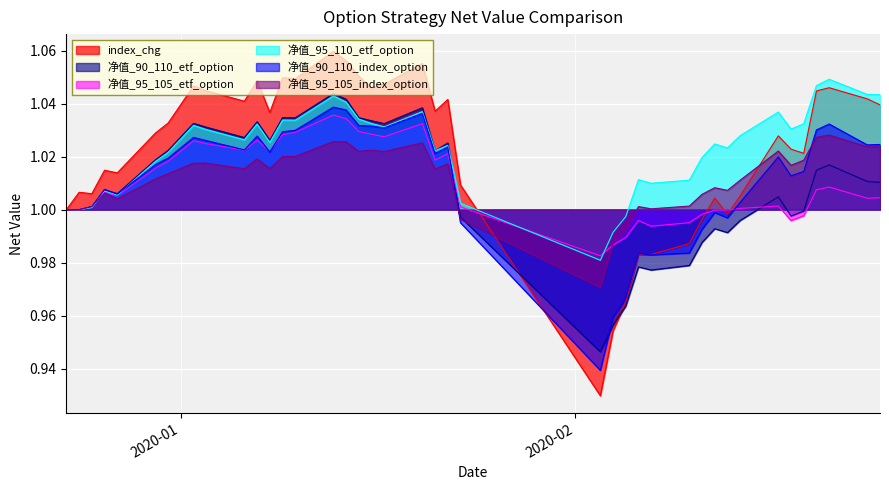

Which series has the largest range (max minus min)?

index_chg